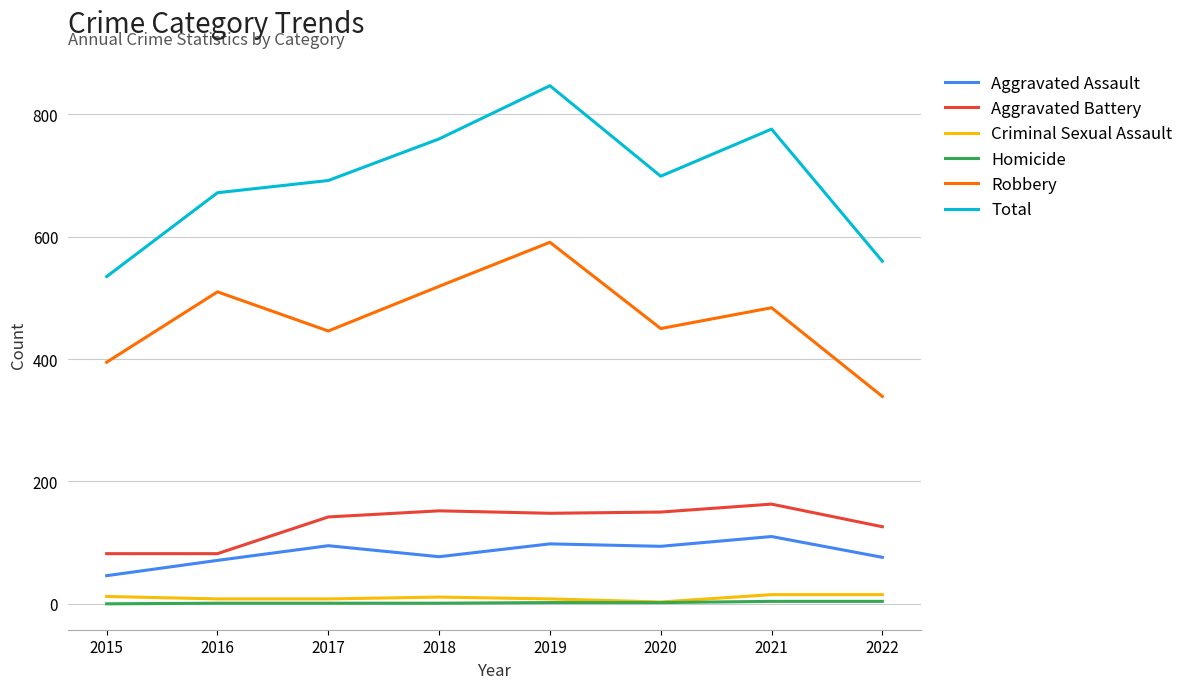

Which series changed the most between 2015 and 2021?

Total